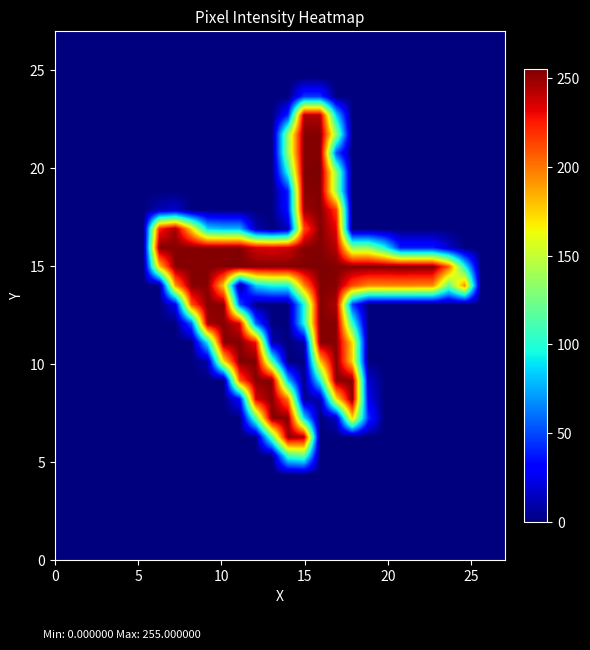

Reading left to right, transcribe all the data shown in this chart.

row_0: 0	0	0	0	0	0	0	0	0	0	0	0	0	0	0	0	0	0	0	0	0	0	0	0	0	0	0	0
row_1: 0	0	0	0	0	0	0	0	0	0	0	0	0	0	0	0	0	0	0	0	0	0	0	0	0	0	0	0
row_2: 0	0	0	0	0	0	0	0	0	0	0	0	0	0	0	0	0	0	0	0	0	0	0	0	0	0	0	0
row_3: 0	0	0	0	0	0	0	0	0	0	0	0	0	0	0	0	0	0	0	0	0	0	0	0	0	0	0	0
row_4: 0	0	0	0	0	0	0	0	0	0	0	0	0	0	0	0	0	0	0	0	0	0	0	0	0	0	0	0
row_5: 0	0	0	0	0	0	0	0	0	0	0	0	0	0	108	119	0	0	0	0	0	0	0	0	0	0	0	0
row_6: 0	0	0	0	0	0	0	0	0	0	0	0	2	118	250	245	0	0	0	0	0	0	0	0	0	0	0	0
row_7: 0	0	0	0	0	0	0	0	0	0	0	0	118	253	253	88	0	14	175	44	0	0	0	0	0	0	0	0
row_8: 0	0	0	0	0	0	0	0	0	0	0	32	235	253	201	5	10	168	253	26	0	0	0	0	0	0	0	0
row_9: 0	0	0	0	0	0	0	0	0	0	0	209	253	253	79	0	97	253	253	19	0	0	0	0	0	0	0	0
row_10: 0	0	0	0	0	0	0	0	0	10	171	255	254	116	0	0	179	254	175	0	0	0	0	0	0	0	0	0
row_11: 0	0	0	0	0	0	0	0	0	92	253	254	228	12	0	8	254	253	174	0	0	0	0	0	0	0	0	0
row_12: 0	0	0	0	0	0	0	0	55	247	253	235	57	0	0	98	254	253	107	0	0	0	0	0	0	0	0	0
row_13: 0	0	0	0	0	0	0	26	210	253	253	53	0	0	0	98	254	245	48	0	0	0	0	0	0	0	0	0
row_14: 0	0	0	0	0	0	0	192	253	253	177	0	83	98	98	195	254	253	212	195	195	196	195	195	120	195	0	0
row_15: 0	0	0	0	0	0	179	254	254	254	254	255	254	254	254	254	255	254	254	254	254	255	254	254	207	98	0	0
row_16: 0	0	0	0	0	0	254	253	253	253	253	254	236	233	236	253	254	243	135	135	99	39	39	39	18	0	0	0
row_17: 0	0	0	0	0	0	223	247	174	85	78	78	12	0	12	212	254	233	0	0	0	0	0	0	0	0	0	0
row_18: 0	0	0	0	0	0	12	18	0	0	0	0	0	0	37	248	254	218	0	0	0	0	0	0	0	0	0	0
row_19: 0	0	0	0	0	0	0	0	0	0	0	0	0	0	40	253	254	135	0	0	0	0	0	0	0	0	0	0
row_20: 0	0	0	0	0	0	0	0	0	0	0	0	0	0	100	254	255	136	0	0	0	0	0	0	0	0	0	0
row_21: 0	0	0	0	0	0	0	0	0	0	0	0	0	0	136	253	254	53	0	0	0	0	0	0	0	0	0	0
row_22: 0	0	0	0	0	0	0	0	0	0	0	0	0	0	136	253	254	136	0	0	0	0	0	0	0	0	0	0
row_23: 0	0	0	0	0	0	0	0	0	0	0	0	0	0	41	244	244	85	0	0	0	0	0	0	0	0	0	0
row_24: 0	0	0	0	0	0	0	0	0	0	0	0	0	0	0	45	45	0	0	0	0	0	0	0	0	0	0	0
row_25: 0	0	0	0	0	0	0	0	0	0	0	0	0	0	0	0	0	0	0	0	0	0	0	0	0	0	0	0
row_26: 0	0	0	0	0	0	0	0	0	0	0	0	0	0	0	0	0	0	0	0	0	0	0	0	0	0	0	0
row_27: 0	0	0	0	0	0	0	0	0	0	0	0	0	0	0	0	0	0	0	0	0	0	0	0	0	0	0	0